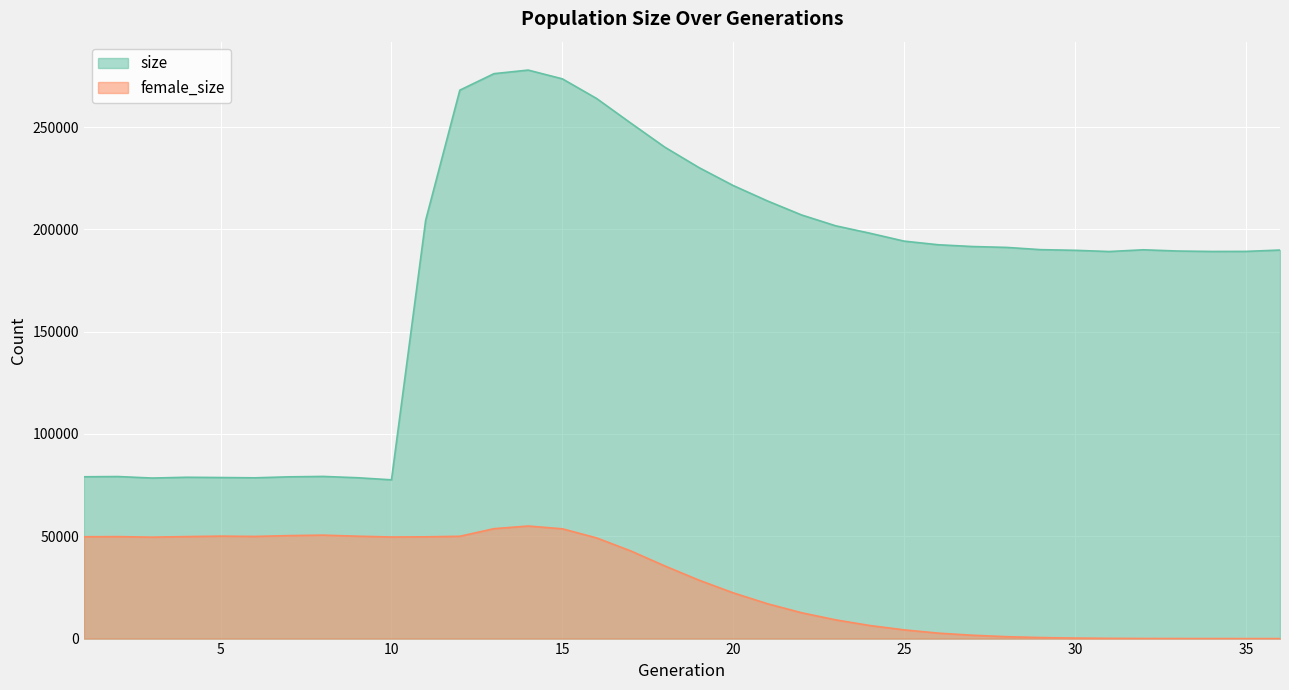

The value of size at 7 is 54522. True or false?

False